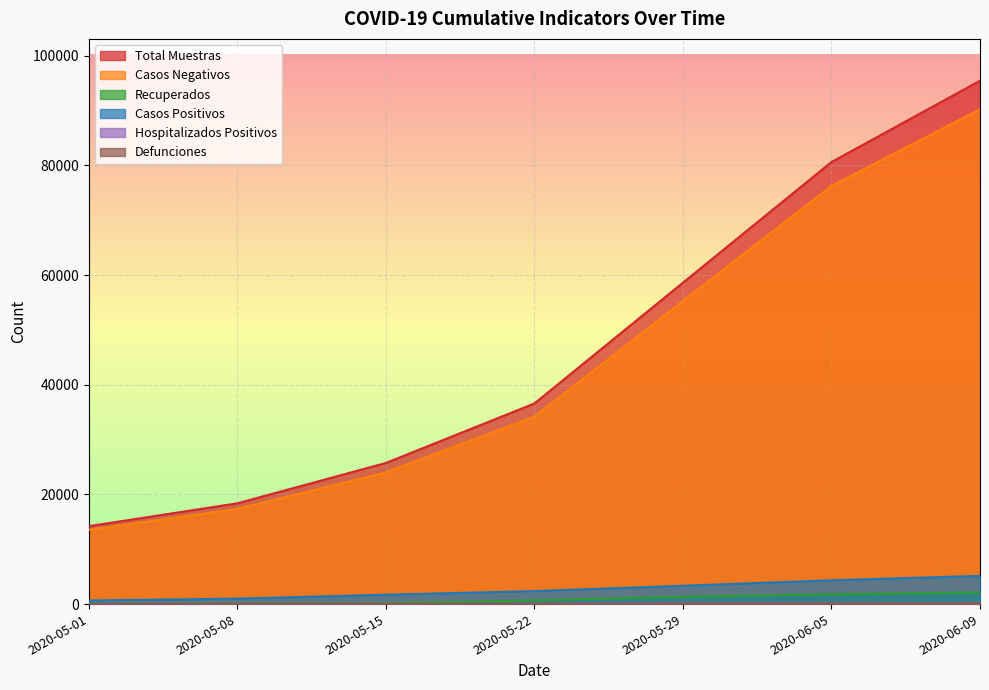

How many values in the defunciones series exceed 42?

3